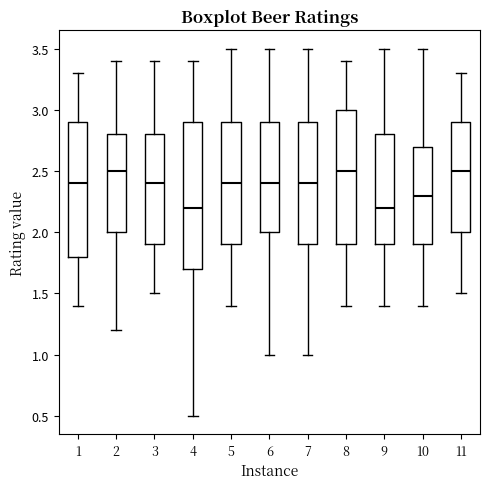

Where is the lower edge of the box at x = 9 on the y-axis? The values are not printed on the chart, so give them approximately, as read against the axis.

1.9